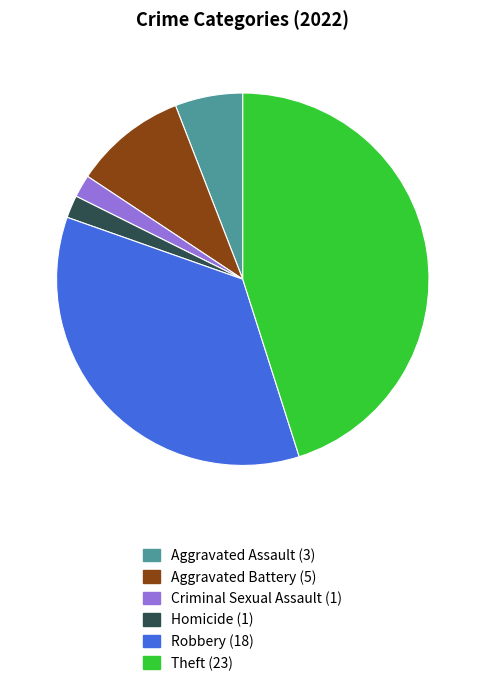

Combined, do Criminal Sexual Assault (1) and Homicide (1) account for over 50%?

No